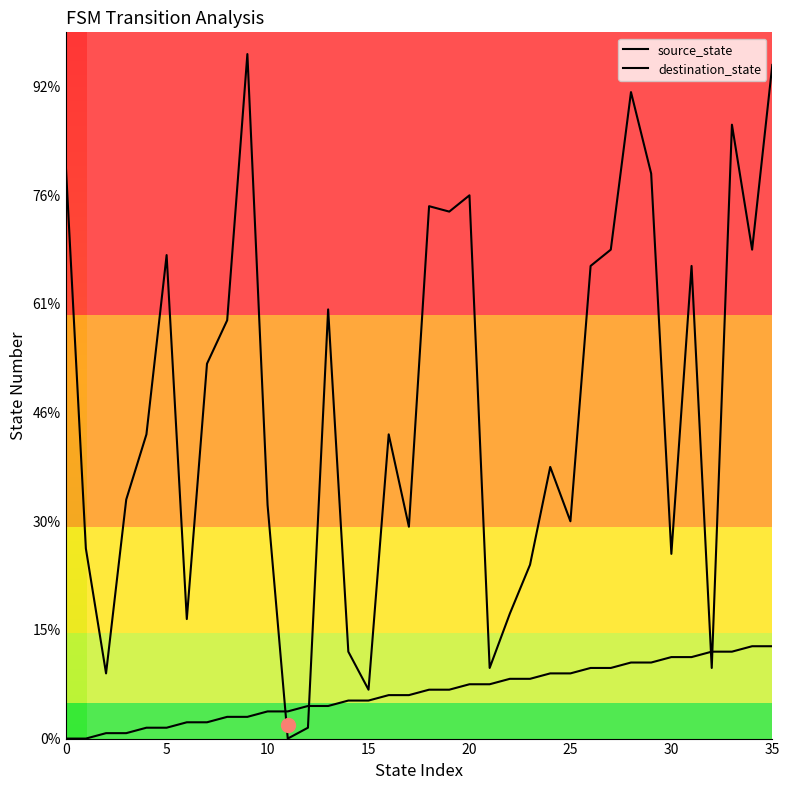

Does the chart have visible grid lines?

No